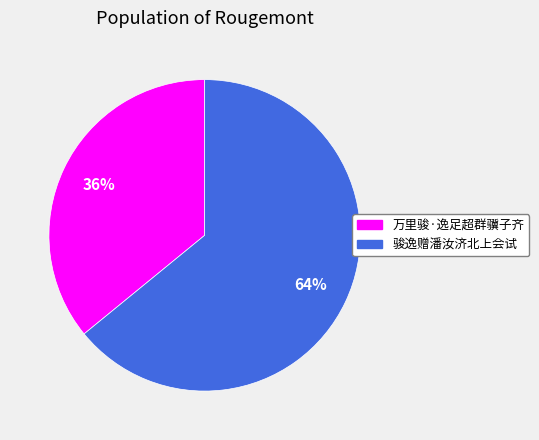

What is the largest slice in the pie chart?

骏逸赠潘汝济北上会试